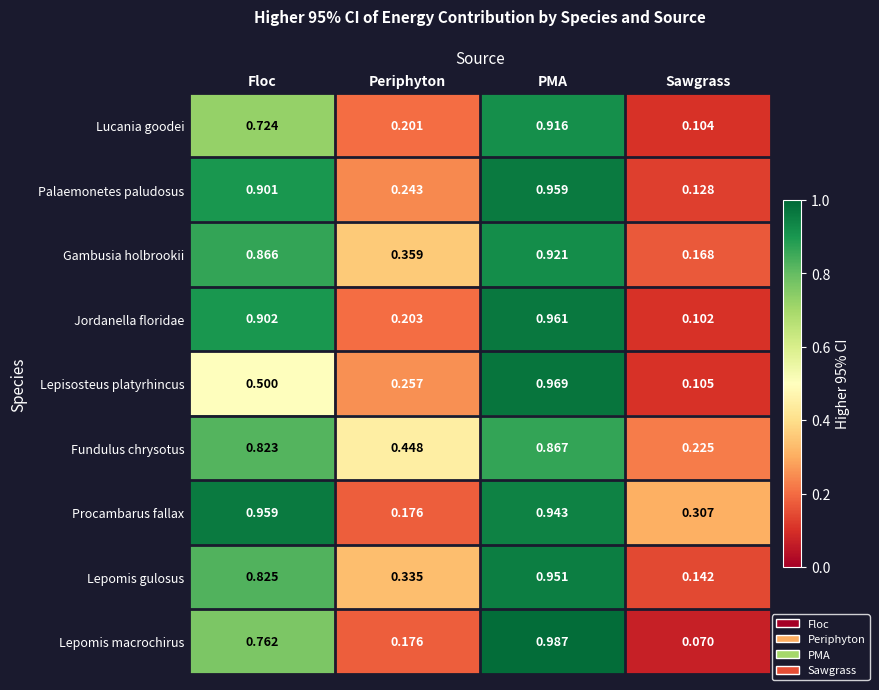

Rank the categories by Lucania goodei value from highest to lowest.

PMA, Floc, Periphyton, Sawgrass